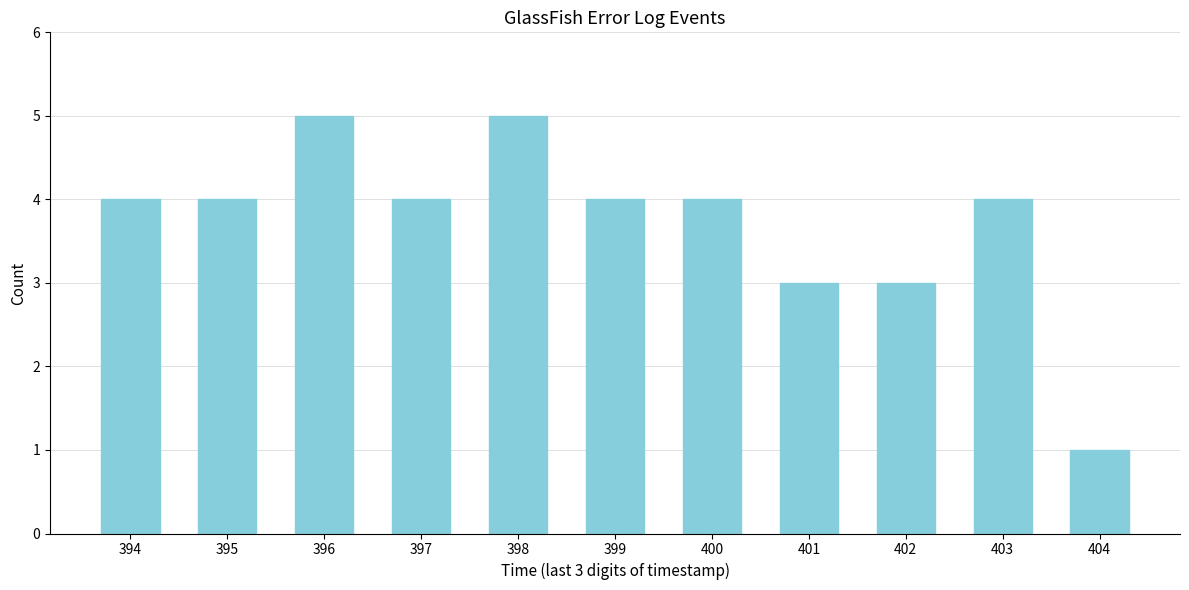

Reading left to right, list all the values displayed in this chart.

4	4	5	4	5	4	4	3	3	4	1